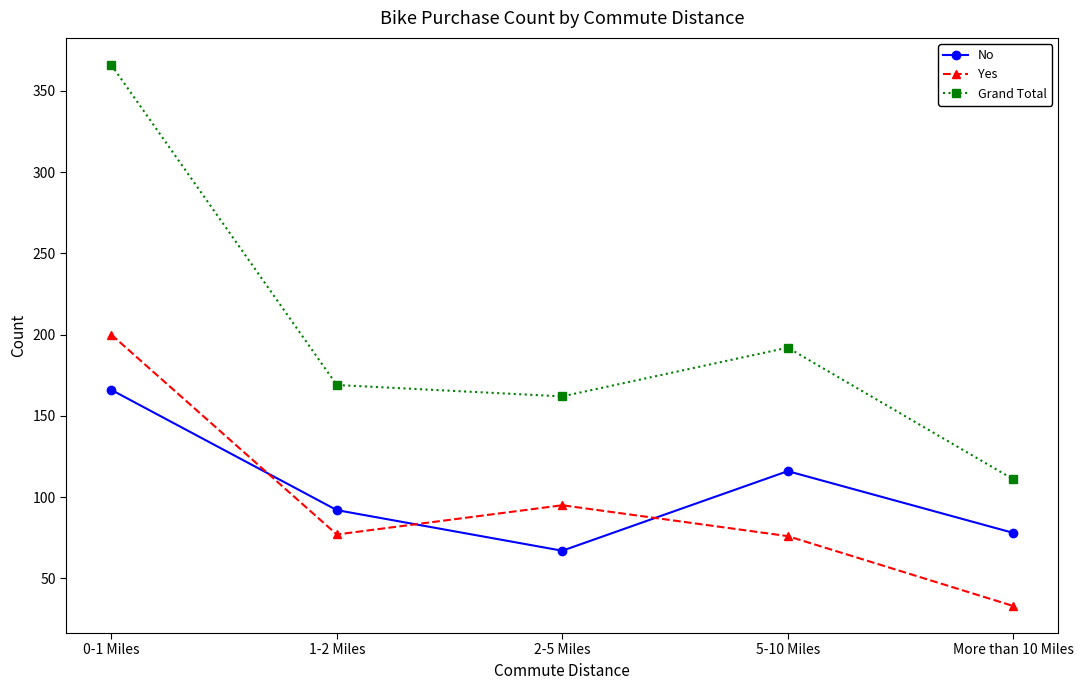

Which series has the largest range (max minus min)?

Grand Total